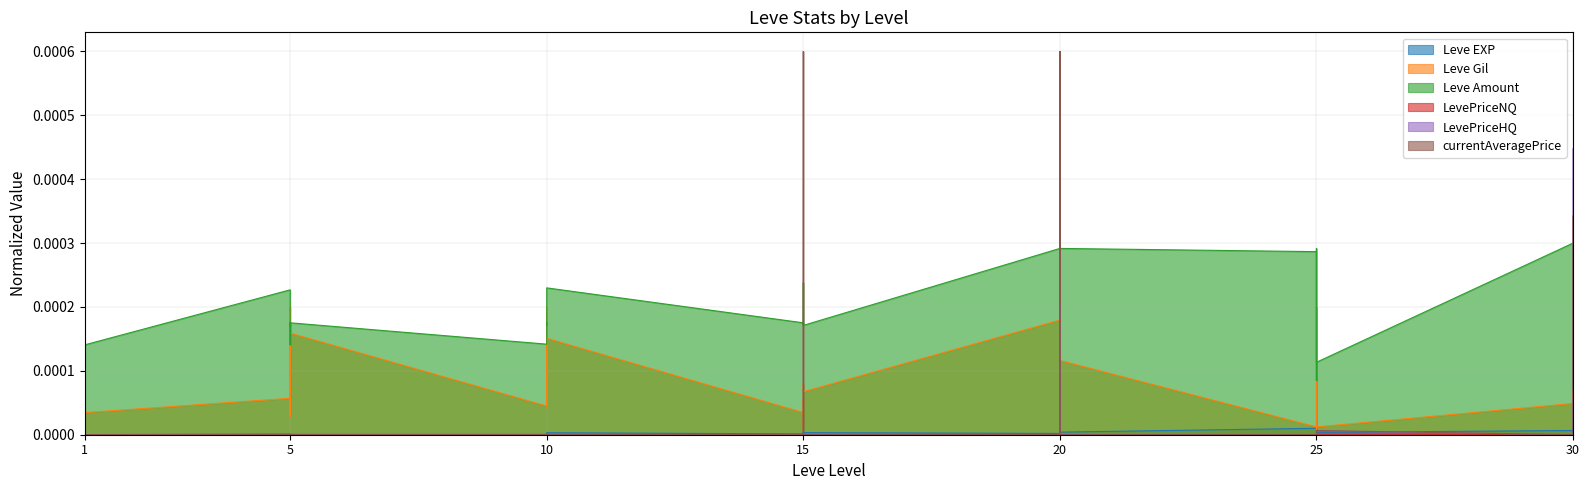

The value of currentAveragePrice at 5 is 0.0. True or false?

False